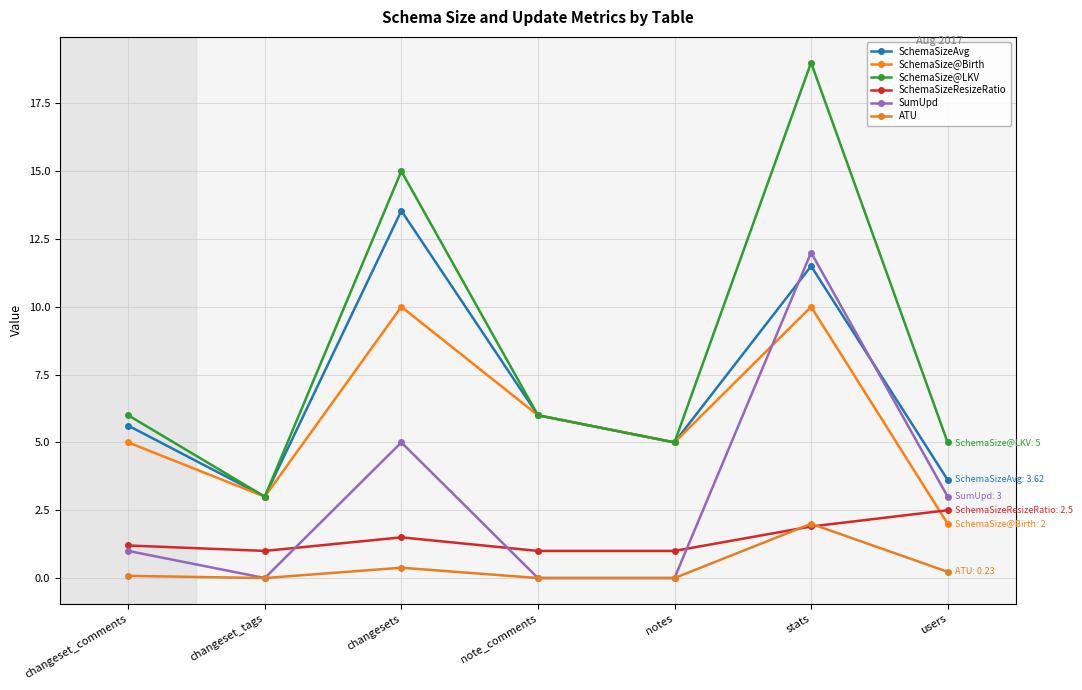

What is the total value across all series at changeset_comments?

18.9